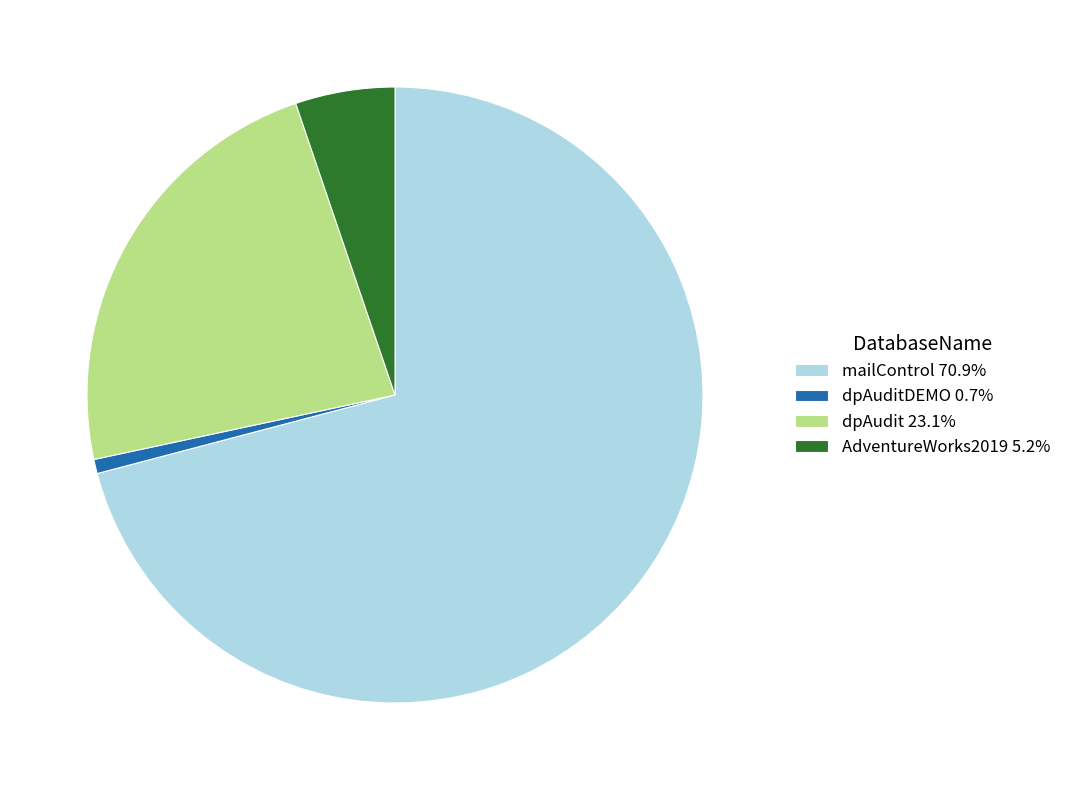

Combined, do AdventureWorks2019 5.2% and dpAudit 23.1% account for over 50%?

No